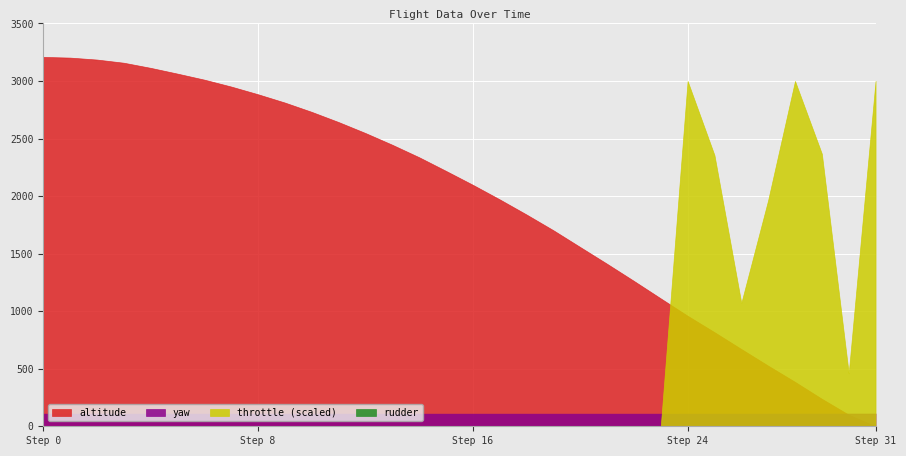

What is the spread (max minus min) of values at 17?

1971.6